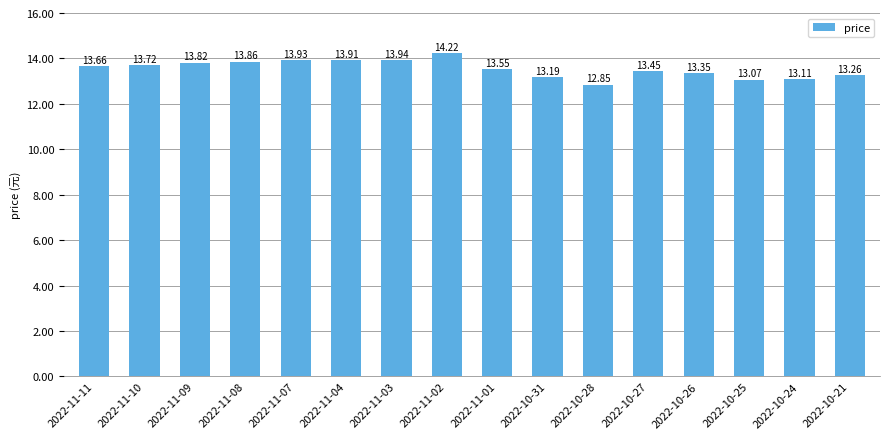

Is it true that the value at 2022-10-21 is 13.3?

True